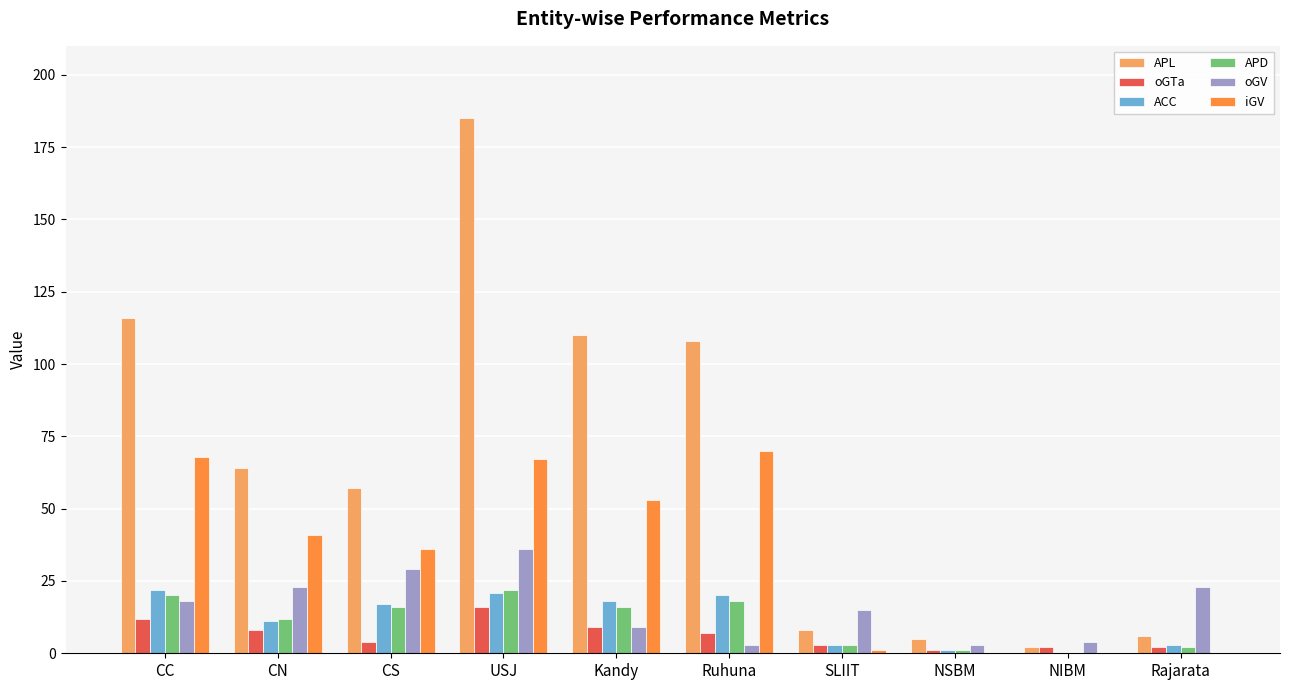

True or false: APL has a value of 56 at Ruhuna.

False